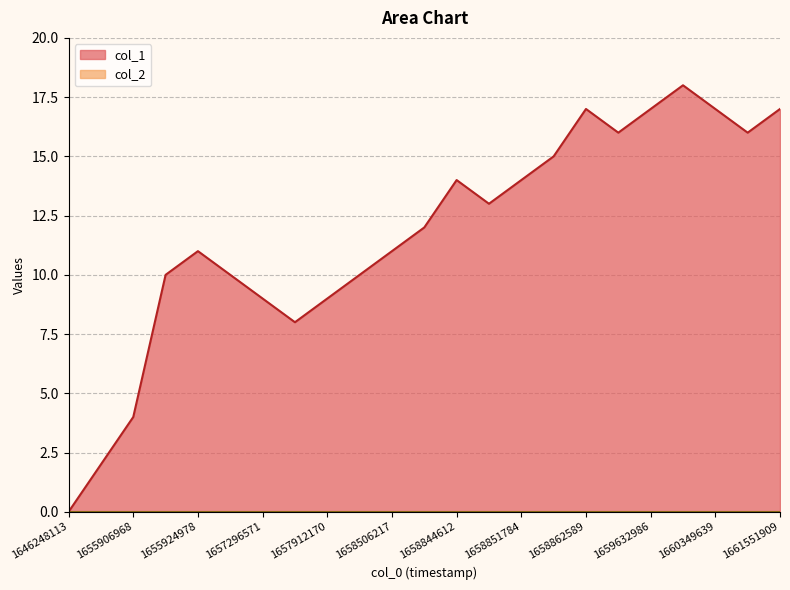

Approximately how many times larger is the value at 1659632986 compared to 1661551909?

1.0